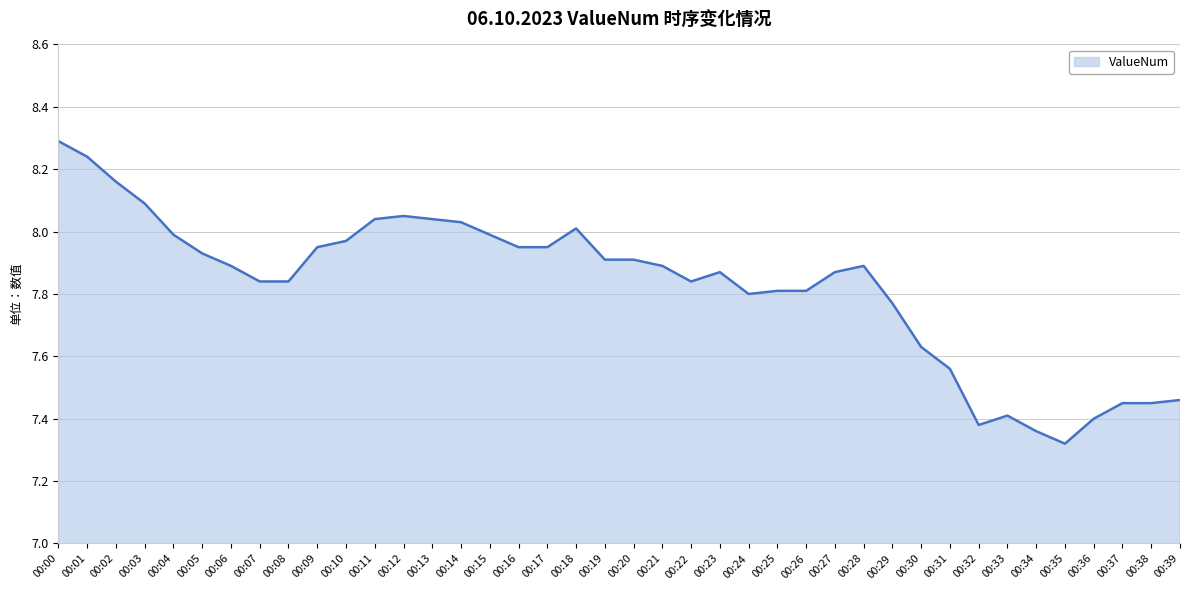

What is the maximum value shown in the chart?

8.3